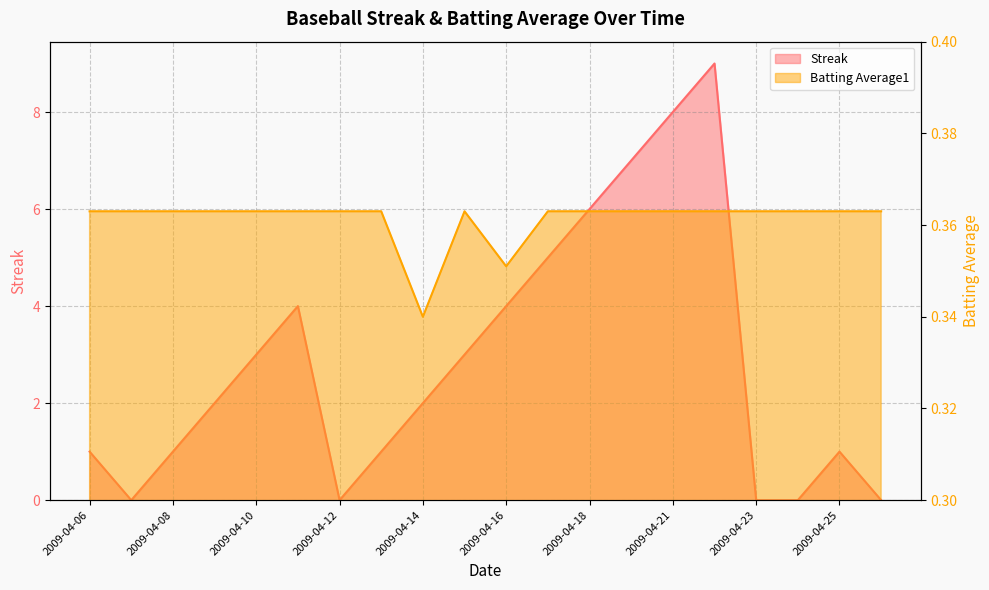

Is the value of Streak at 2009-04-16 greater than the value of Batting Average1 at 2009-04-15?

Yes